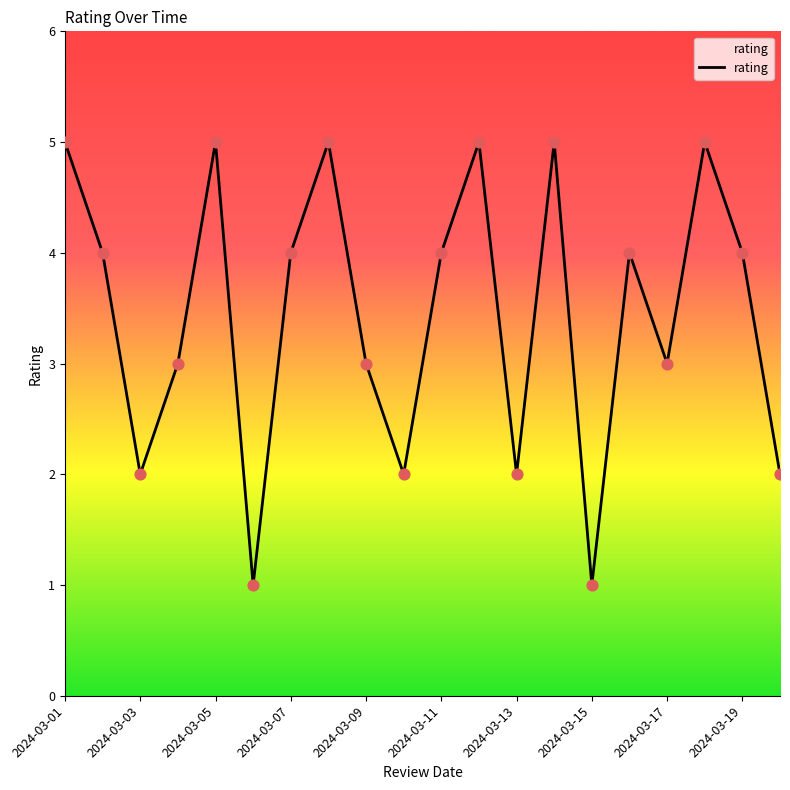

What is the maximum value shown in the chart?

5